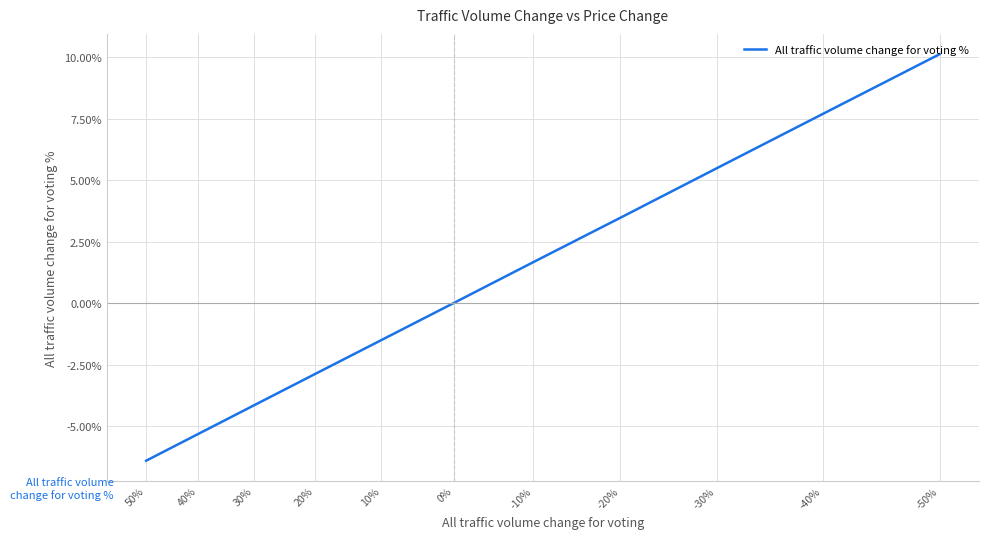

True or false: there are more than 0 points higher than both neighbors.

False